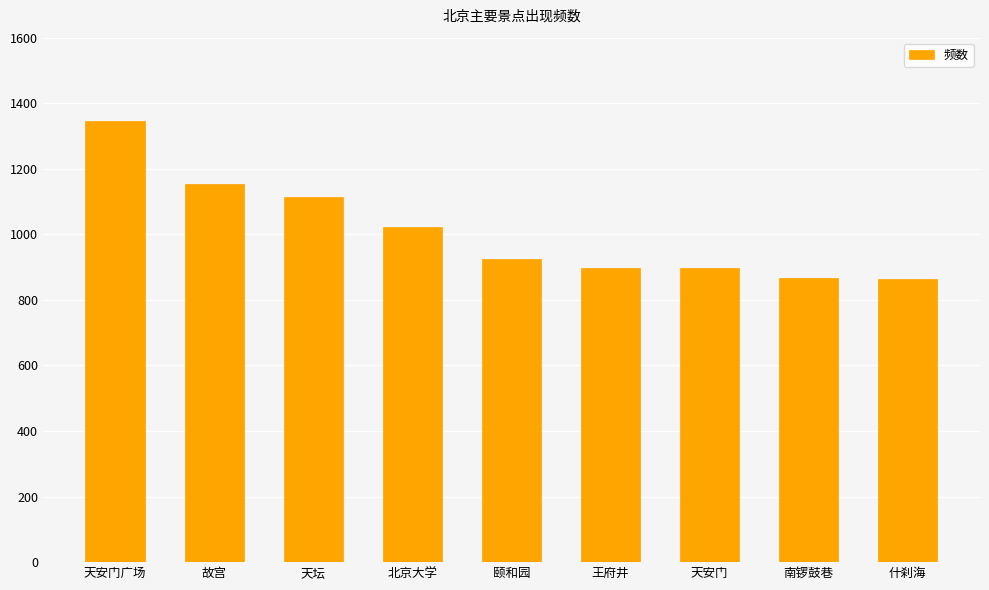

What is the sum of all values?

9087